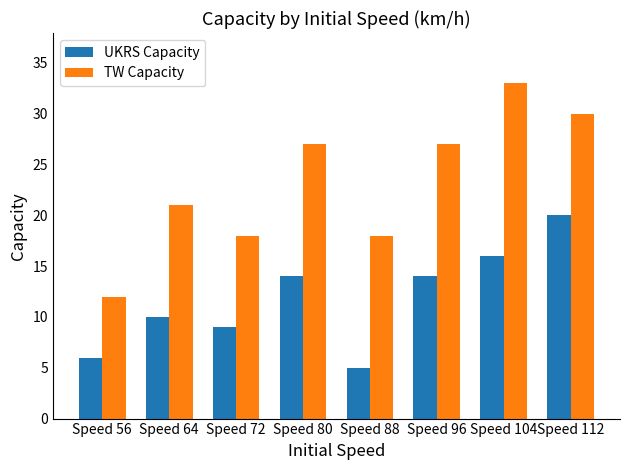

Which category has the highest value across all series?

Speed 104